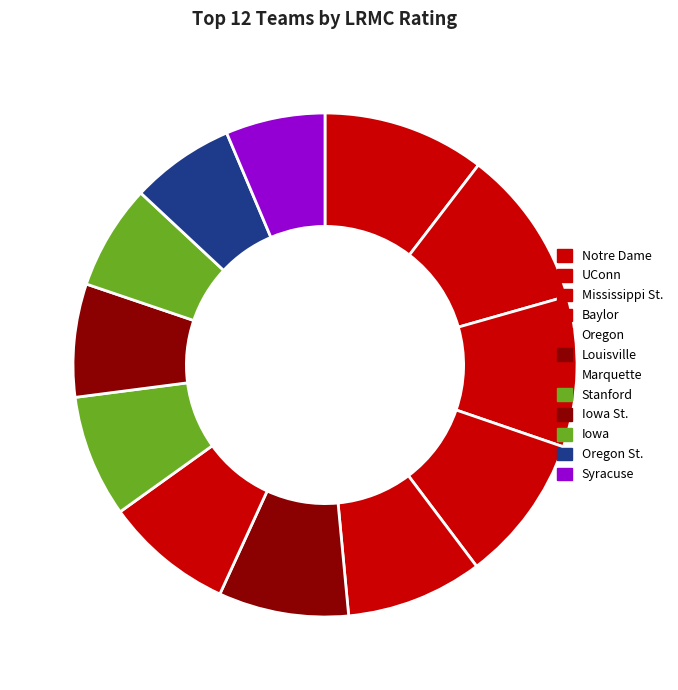

To the nearest percent, what is the difference between the Iowa St. and Baylor slice percentages?

2%